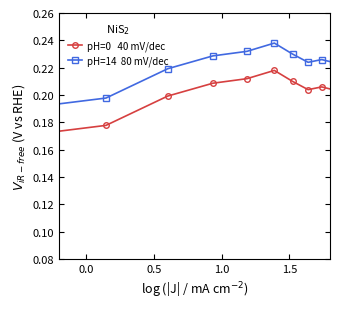

Does the chart have visible grid lines?

No